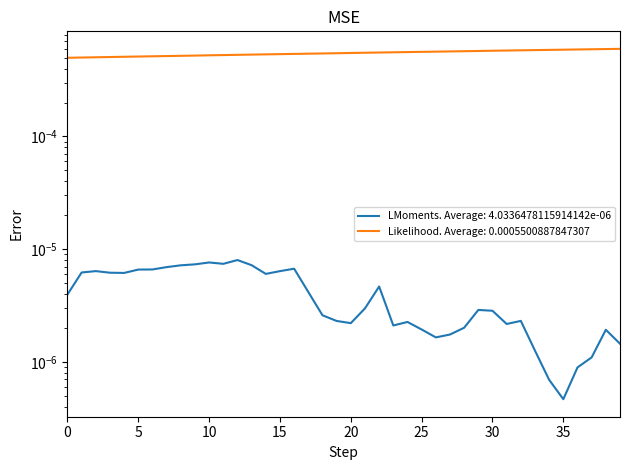

True or false: the data shows 0.0 at 5.

False